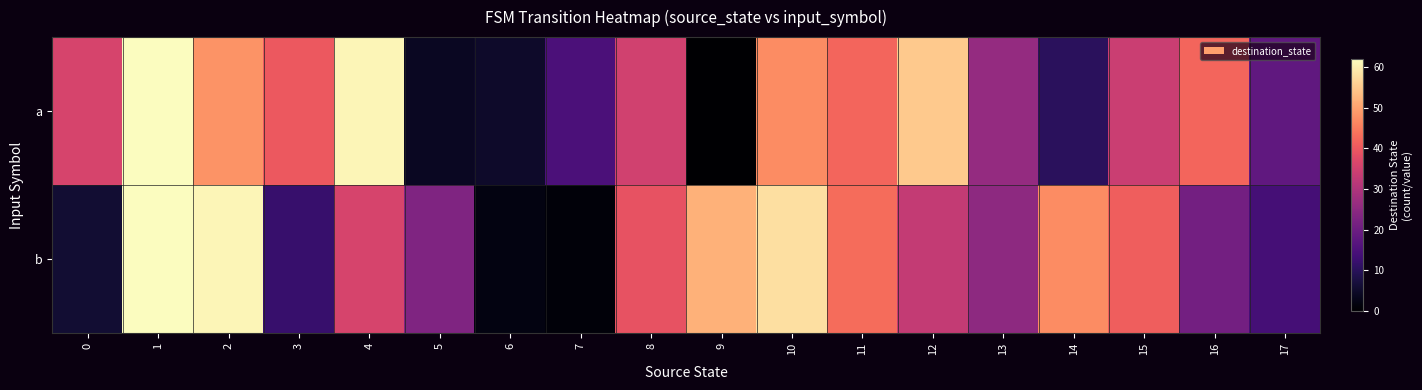

What is the greatest value displayed?

62